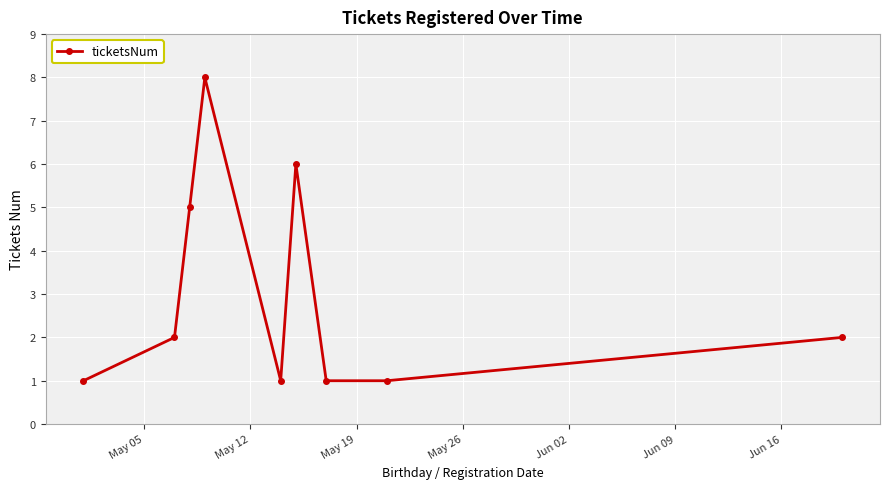

What is the value of the 7th point from the left?

1